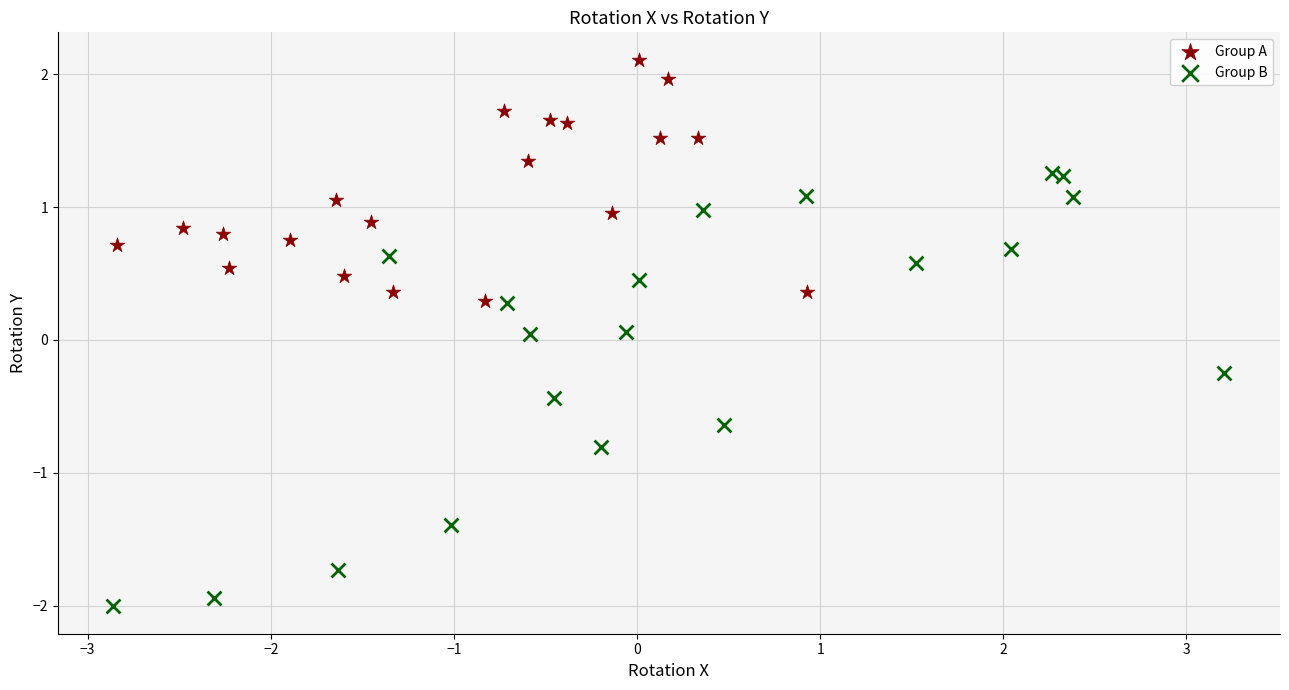

Which series reaches the minimum Y coordinate?

Group B